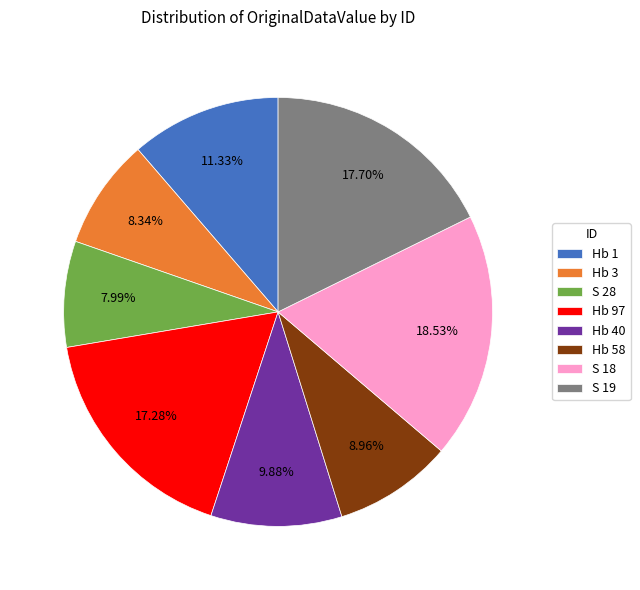

Does Hb 97 account for over 50% of the chart?

No